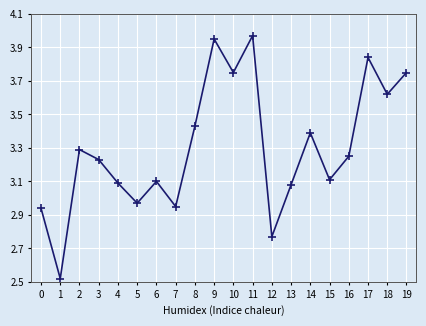

What is the difference between the second highest and second lowest values?

1.2